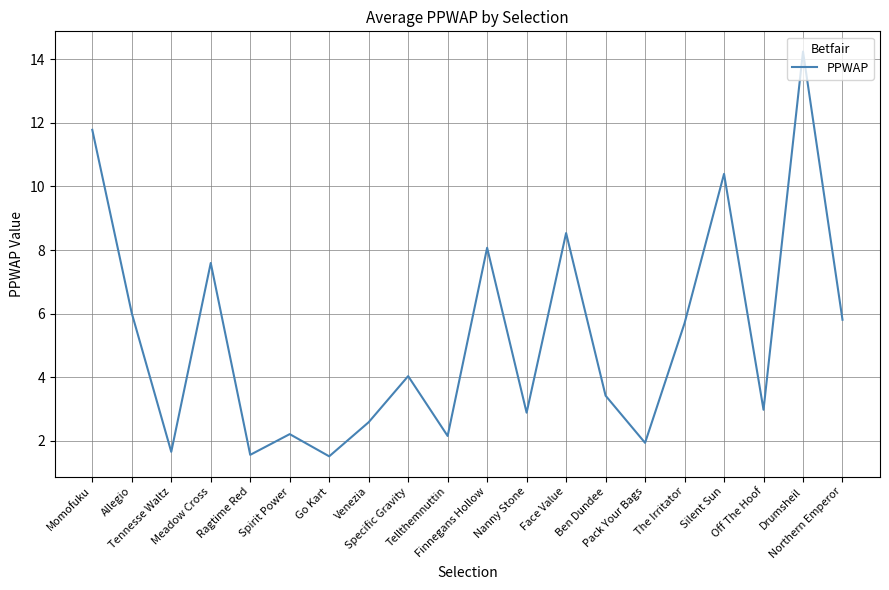

How many interior local valleys (lower than both neighbors) does the data have?

7